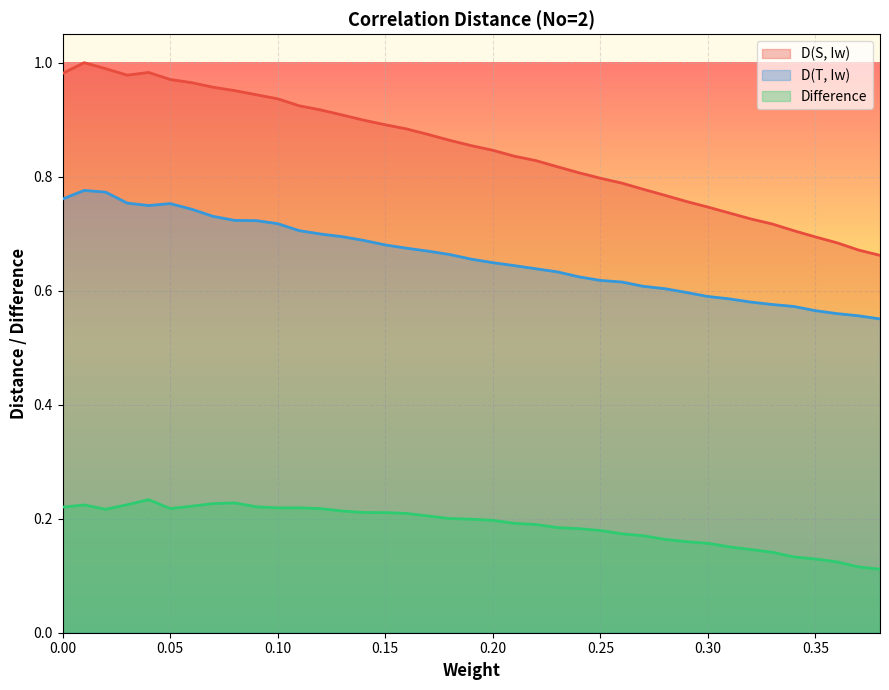

How many data points does each series have?

39